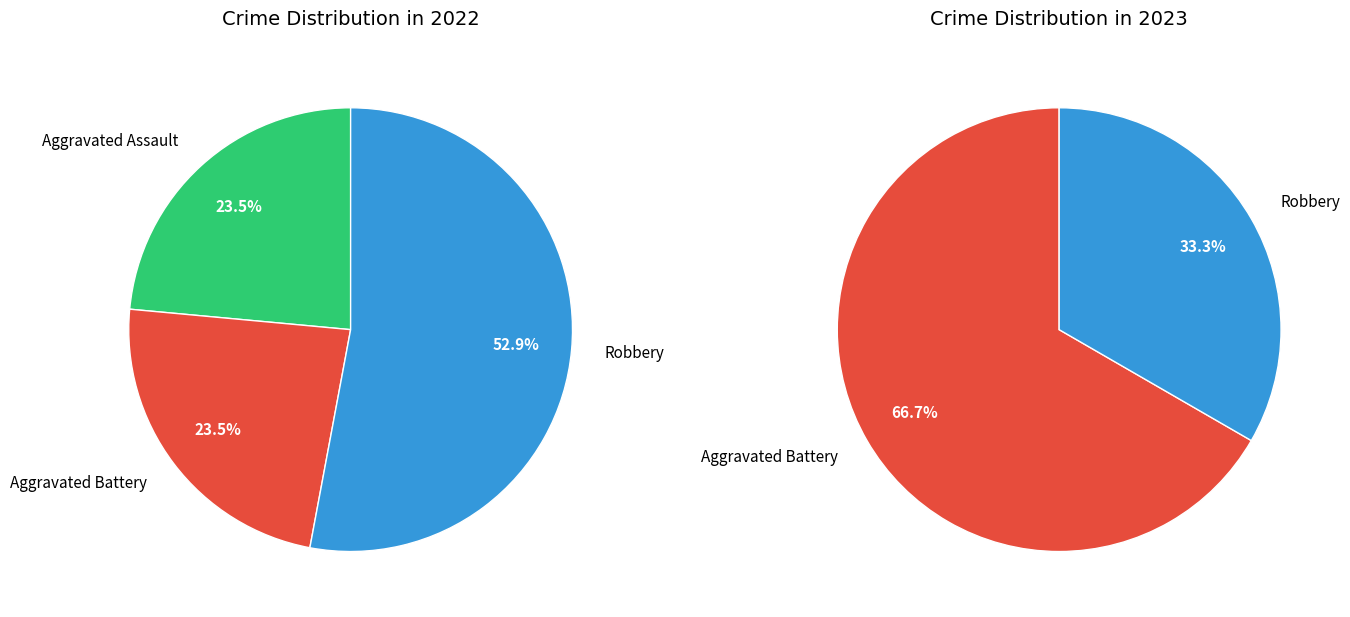

What is the ratio of the value at Aggravated Assault to the value at Aggravated Battery?

1.0